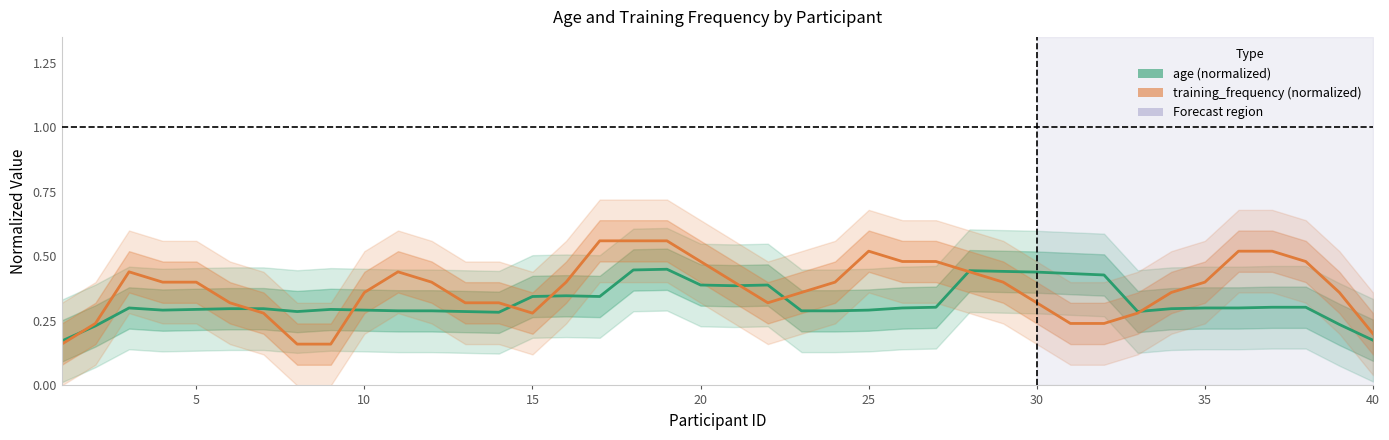

The age (normalized) series shows 0.3 at 13. True or false?

True